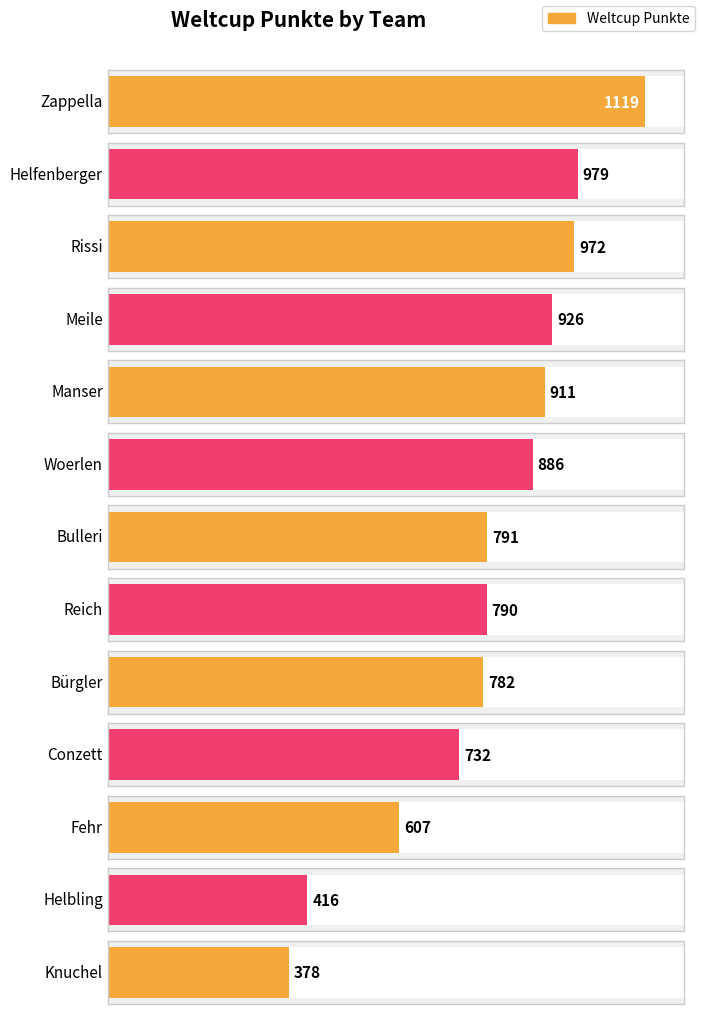

Count the number of values greater than 791.

6